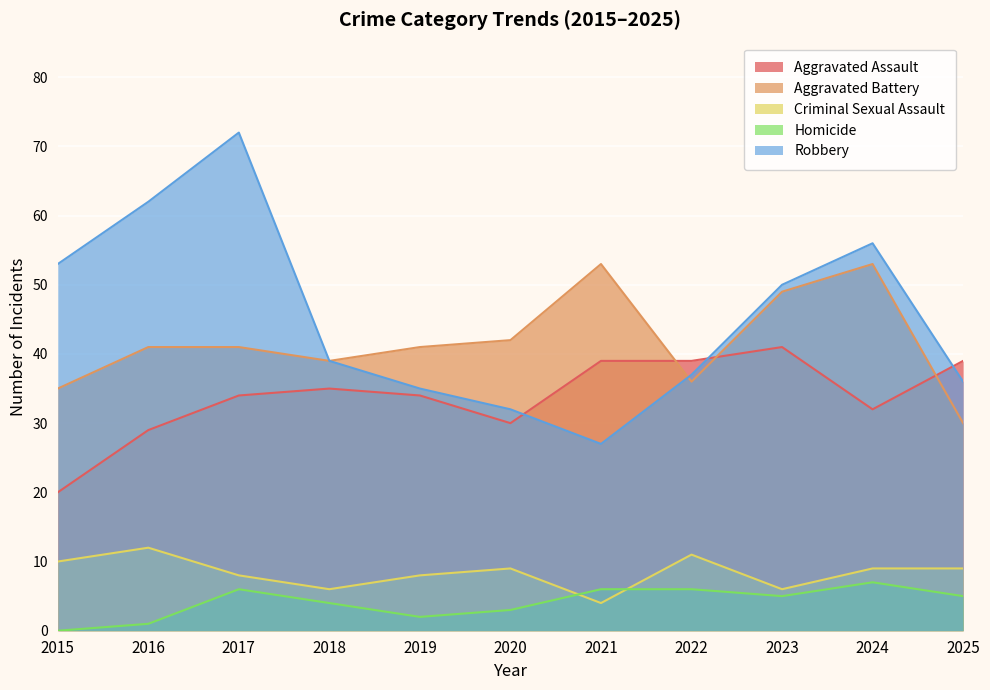

At 2018, list the series in order from smallest to largest.

Homicide, Criminal Sexual Assault, Aggravated Assault, Aggravated Battery, Robbery